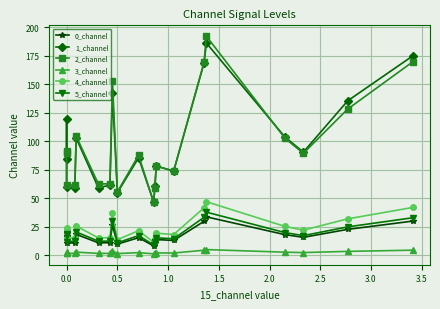

Where is the first local minimum for 3_channel?

0.5